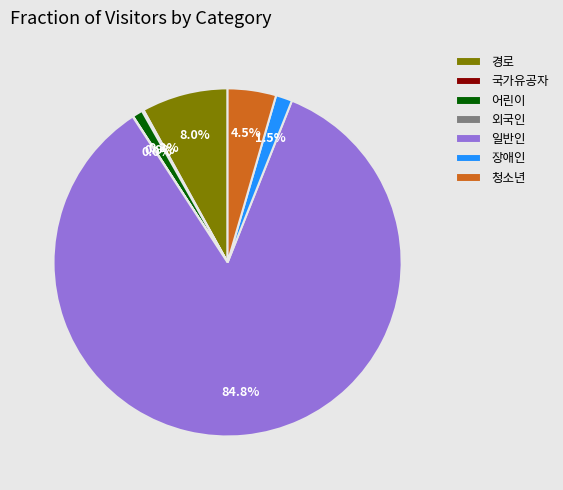

Which has a higher value, 청소년 or 경로?

경로